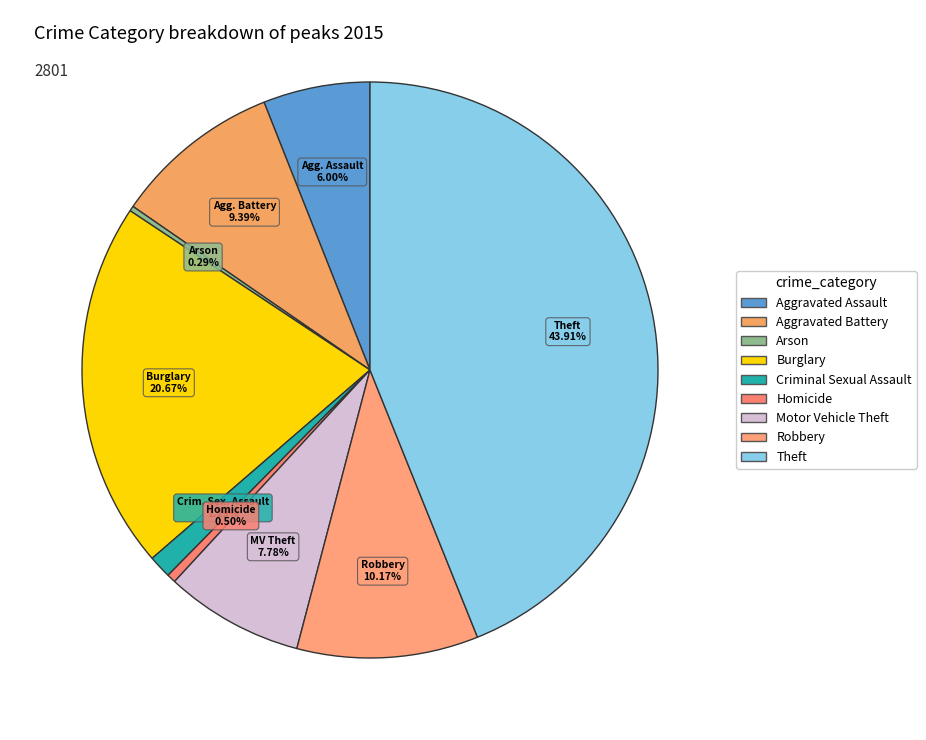

Does Burglary account for over 50% of the chart?

No